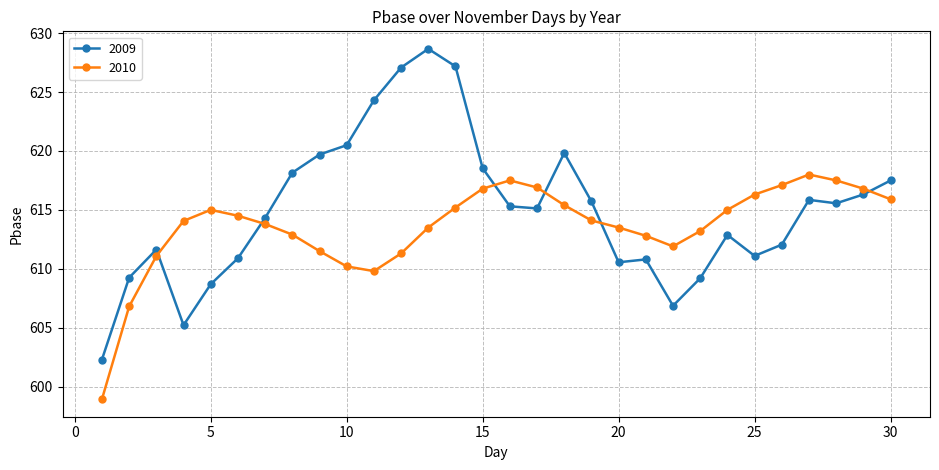

Does the chart have visible grid lines?

Yes